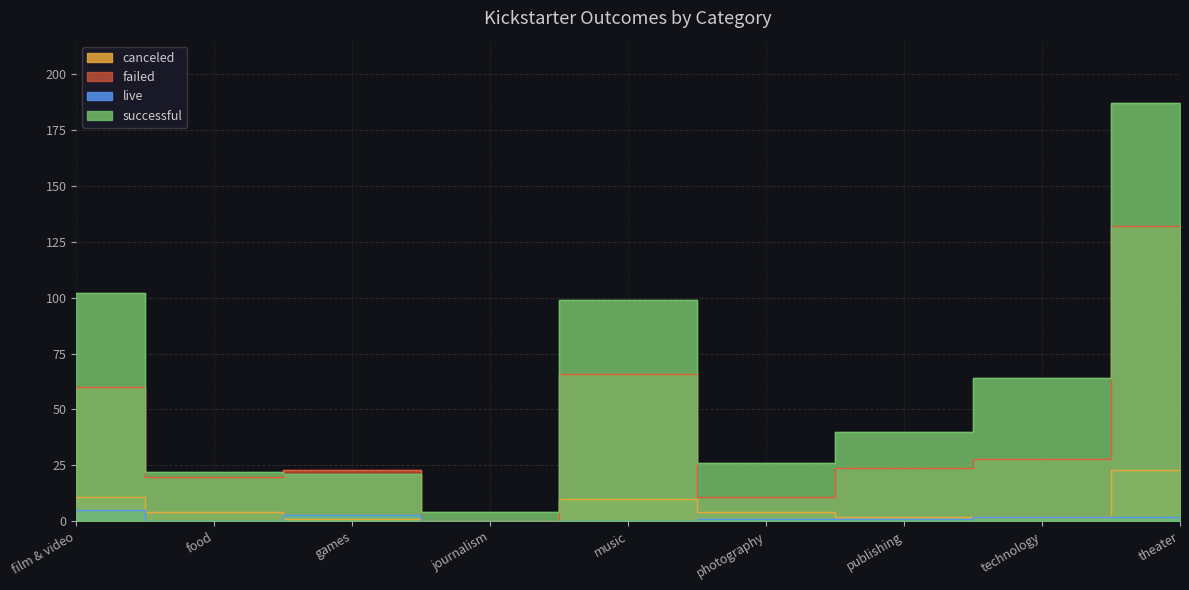

The value of canceled at music is 17. True or false?

False